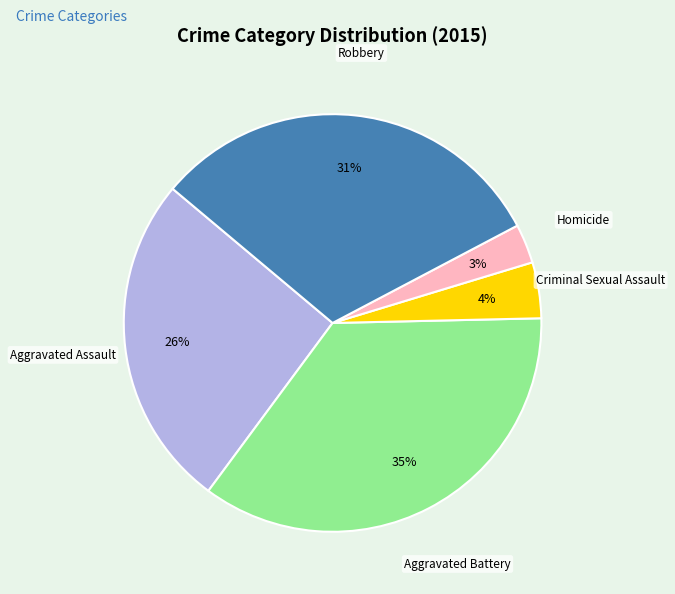

How many slices are in this pie chart?

5